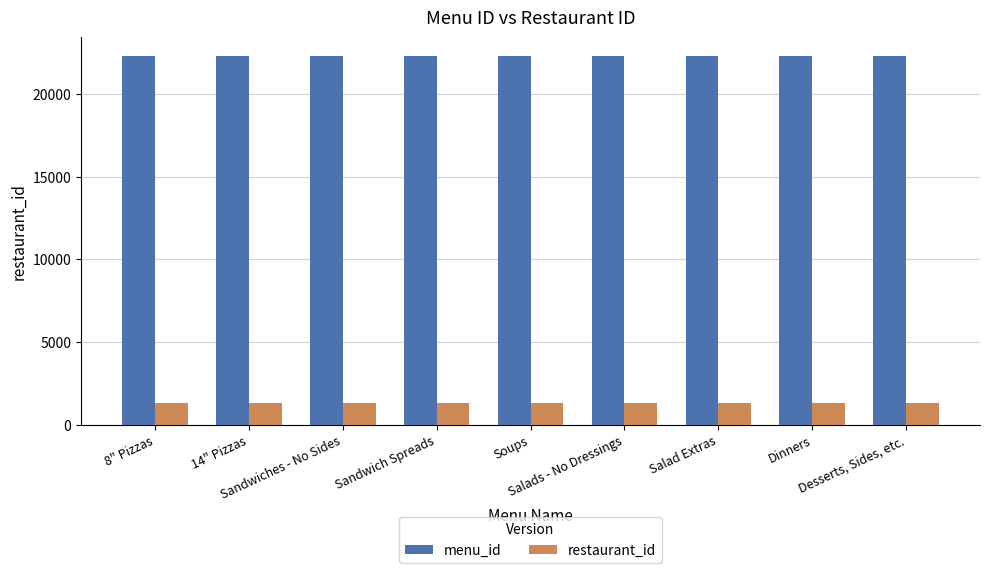

At how many categories does at least one series exceed 12673?

9